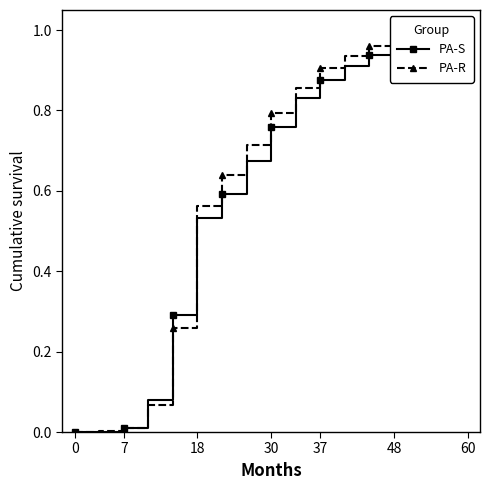

Reading left to right, what are all the values shown in this chart?

PA-S: 0.0	0.0	0.0	0.1	0.3	0.5	0.6	0.7	0.8	0.8	0.9	0.9	0.9	1.0	1.0	1.0	1.0
PA-R: 0.0	0.0	0.0	0.1	0.3	0.6	0.6	0.7	0.8	0.9	0.9	0.9	1.0	1.0	1.0	1.0	1.0